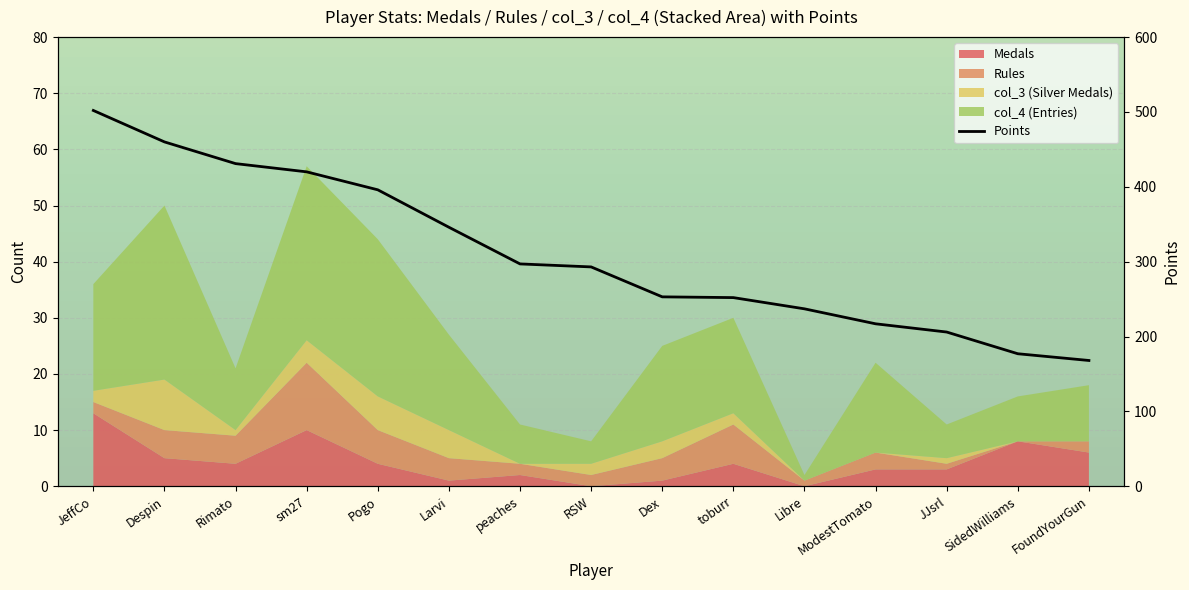

Where does the data first go above 293?

JeffCo